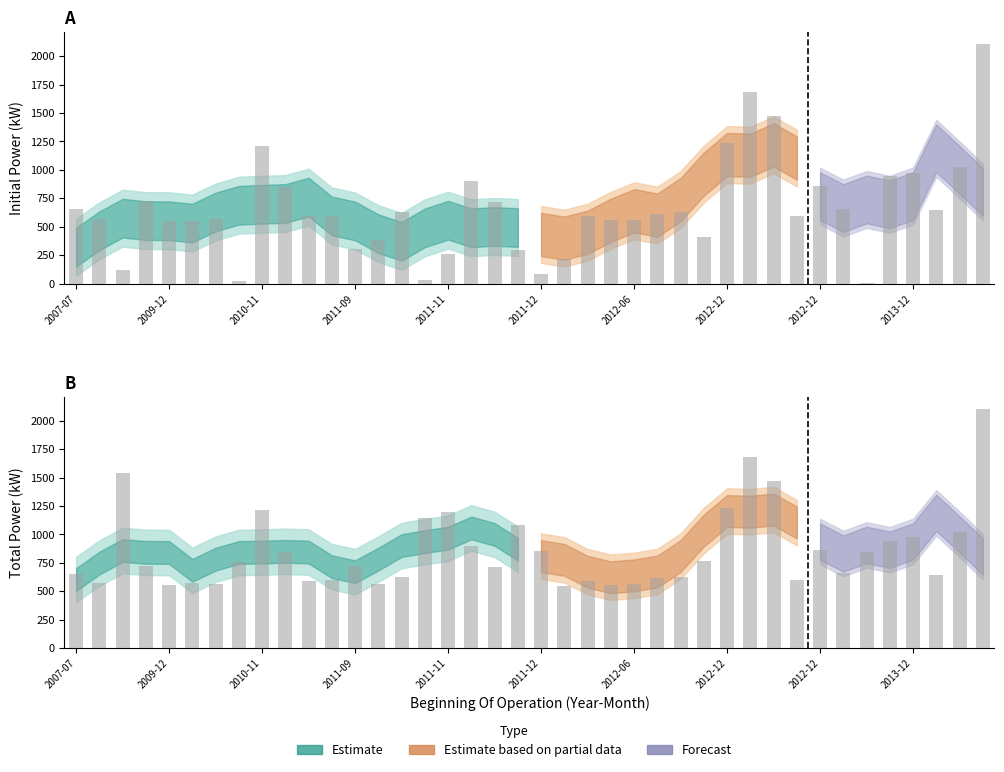

Rank the series by their maximum value, from highest to lowest.

Initial Power, Total_Power